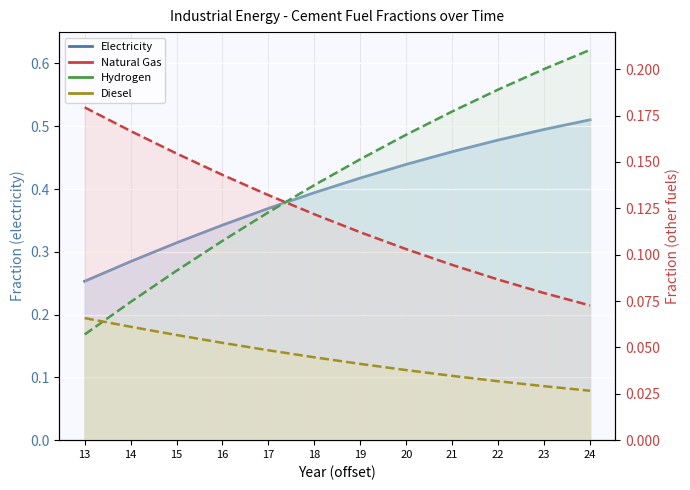

What is the value of the frac_inen_cement_diesel point at the 4th from the left?

0.1